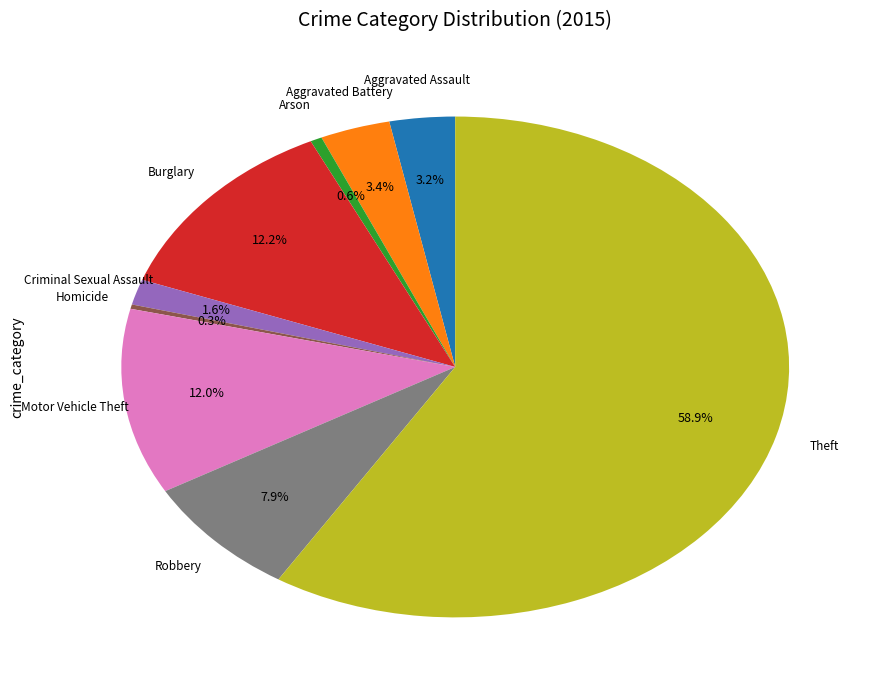

True or false: Aggravated Assault accounts for 3% of the total.

True